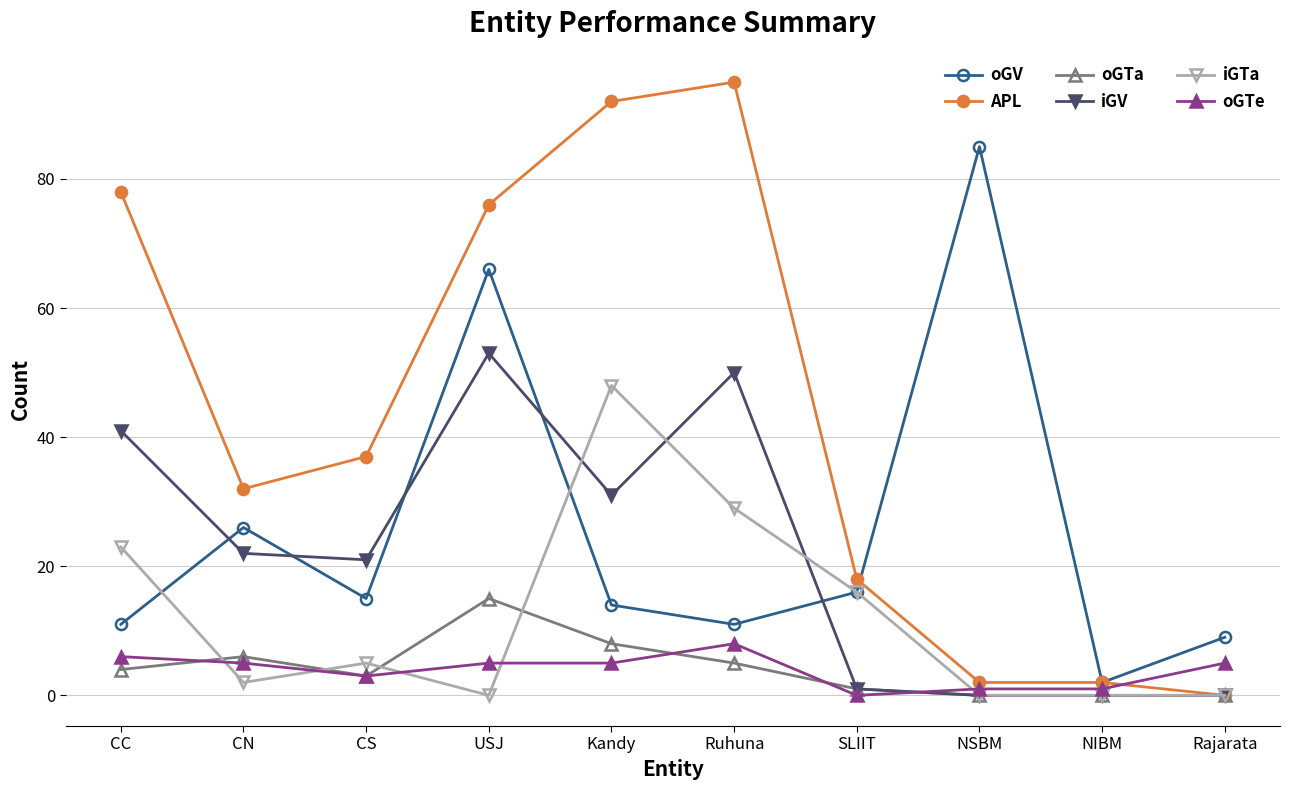

List the series in order of their peak value, highest first.

APL, oGV, iGV, iGTa, oGTa, oGTe